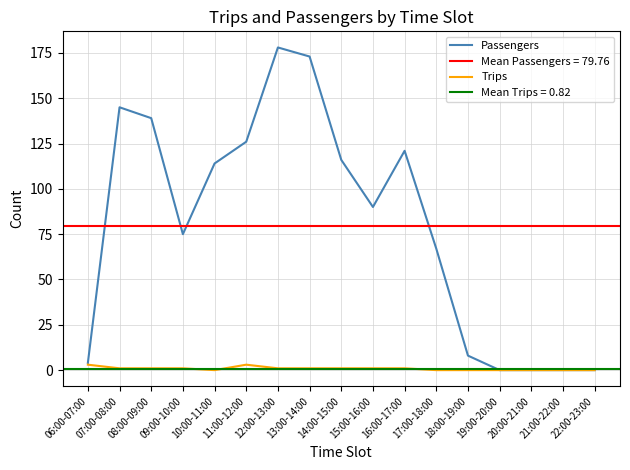

What is the difference between the maximum and minimum values in the Passengers series?

178